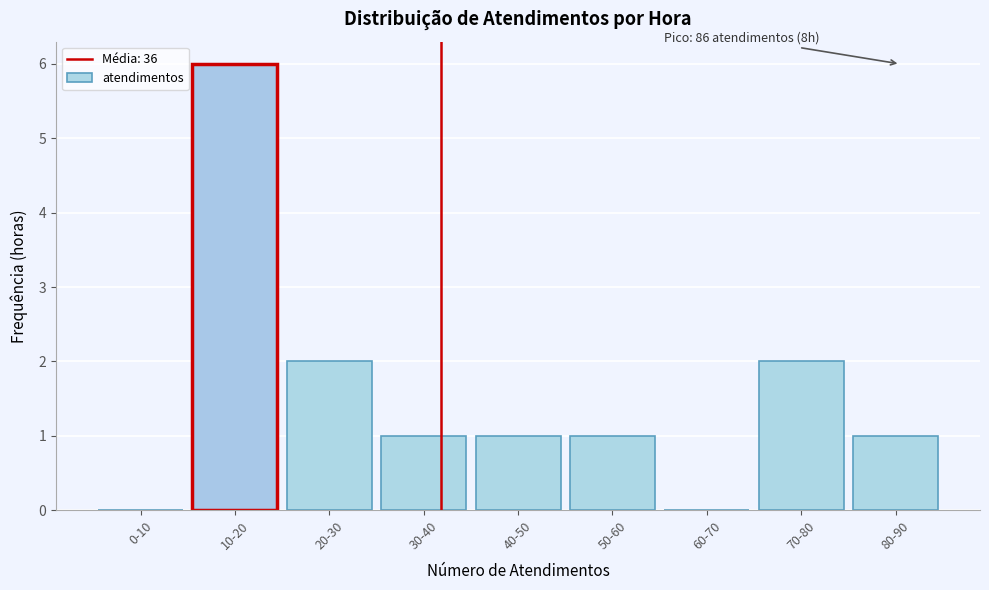

Is it true that the value at 0-10 is 0?

True